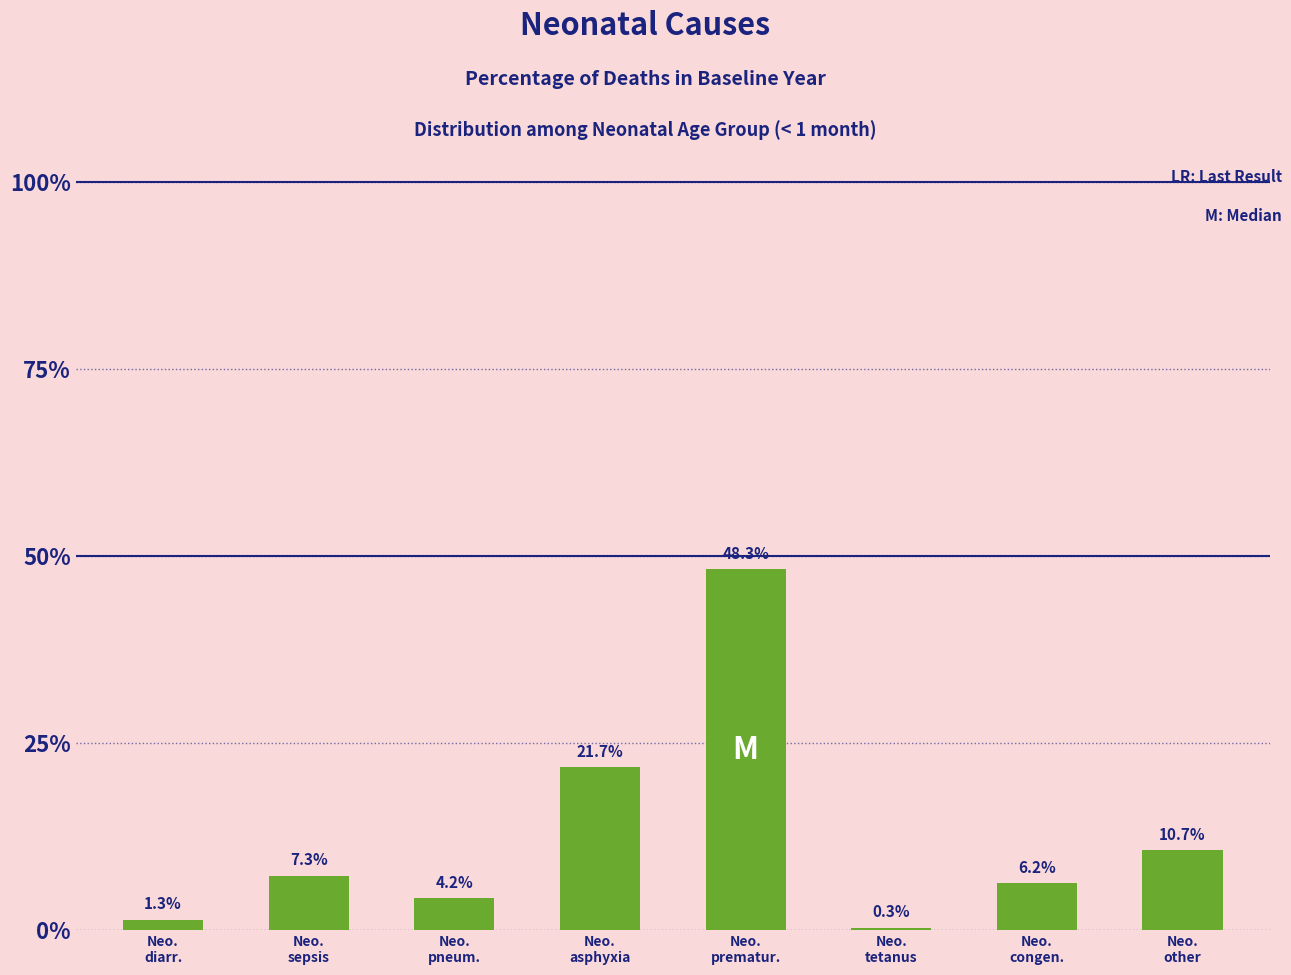

What is the average value?

0.1